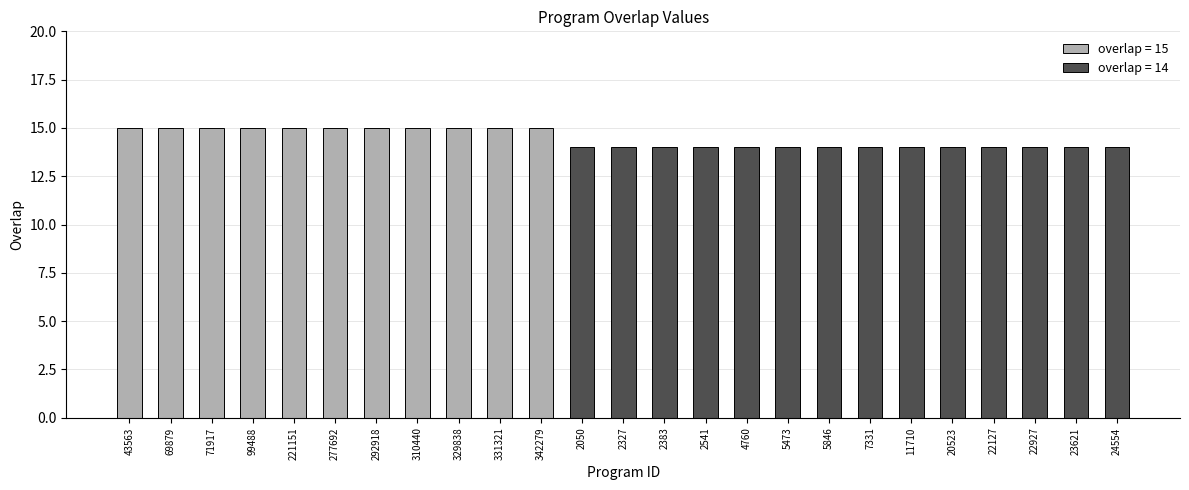

What is the ratio of the value at 5846 to the value at 69879?

0.9